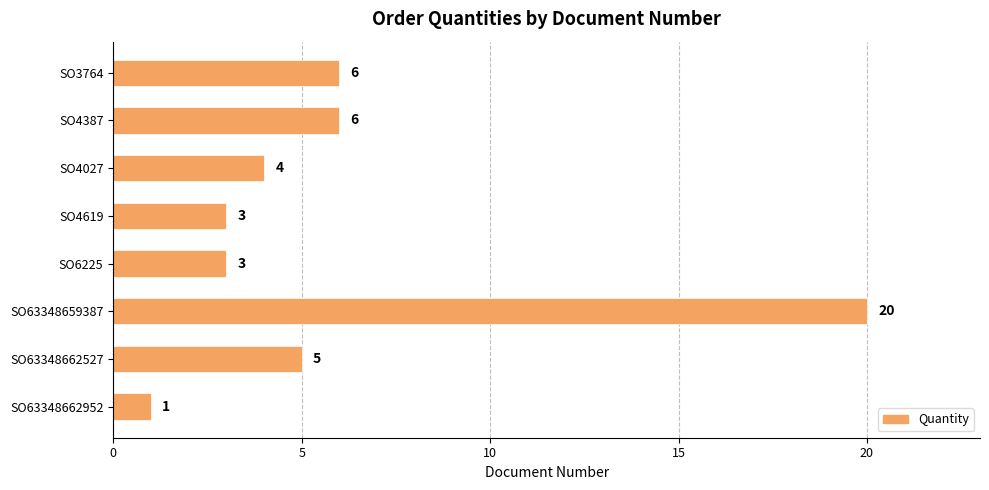

Approximately how many times larger is the value at SO4027 compared to SO4619?

1.3